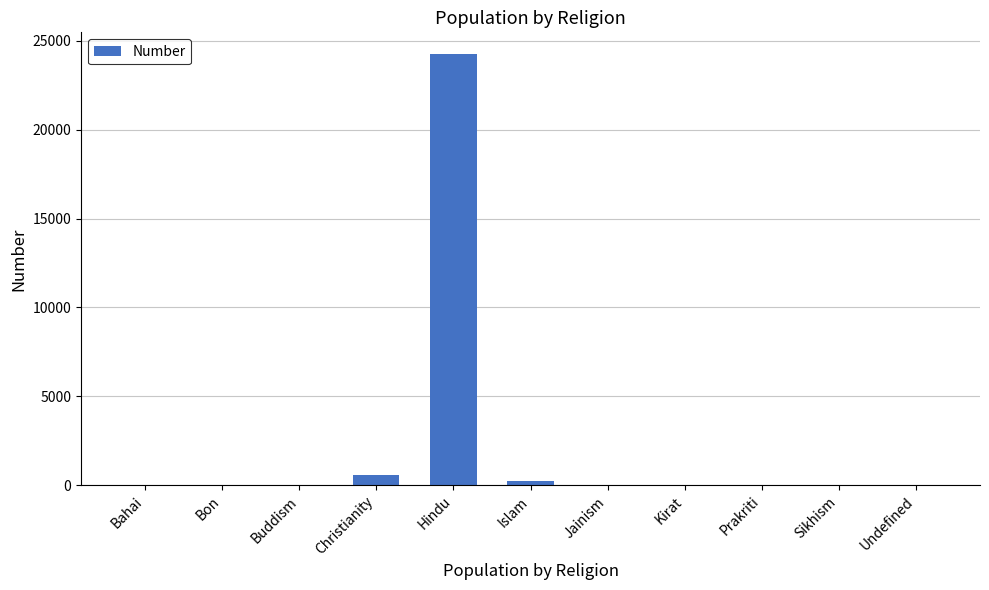

What is the sum of the values at Christianity and Hindu?

24811